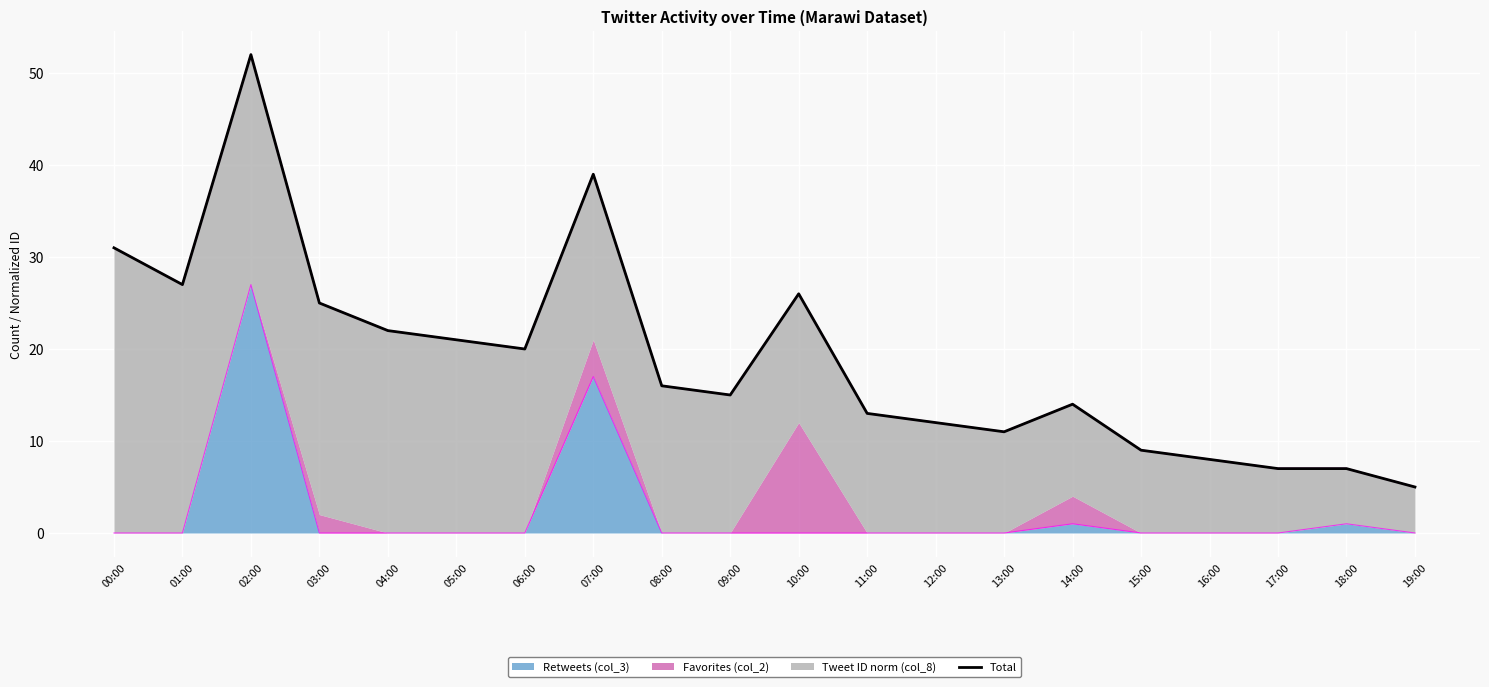

Between 09:00 and 11:00, which is larger?

09:00